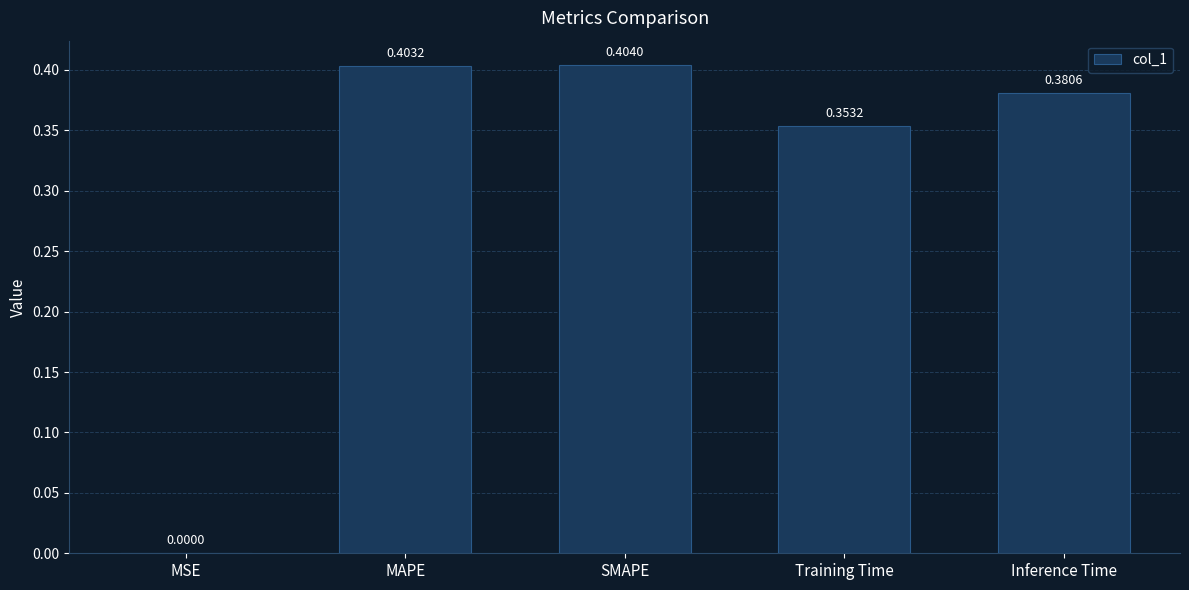

What is the sum of all values?

1.5